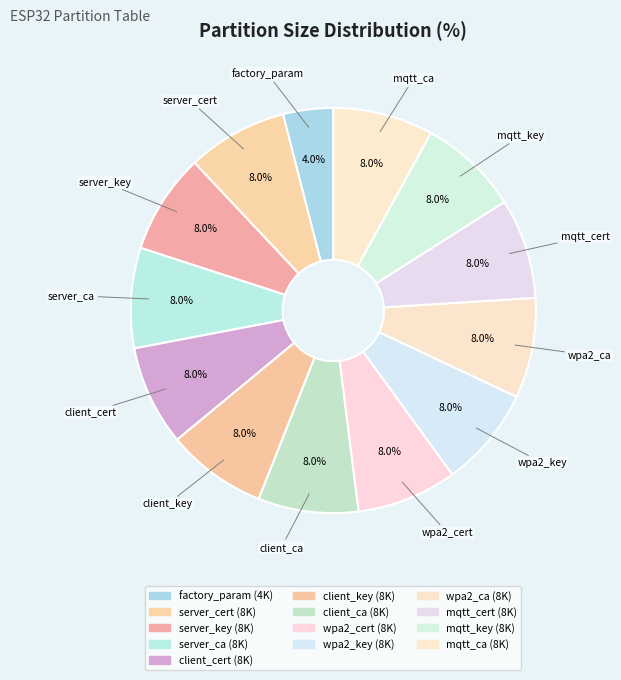

How many slices are in this pie chart?

13